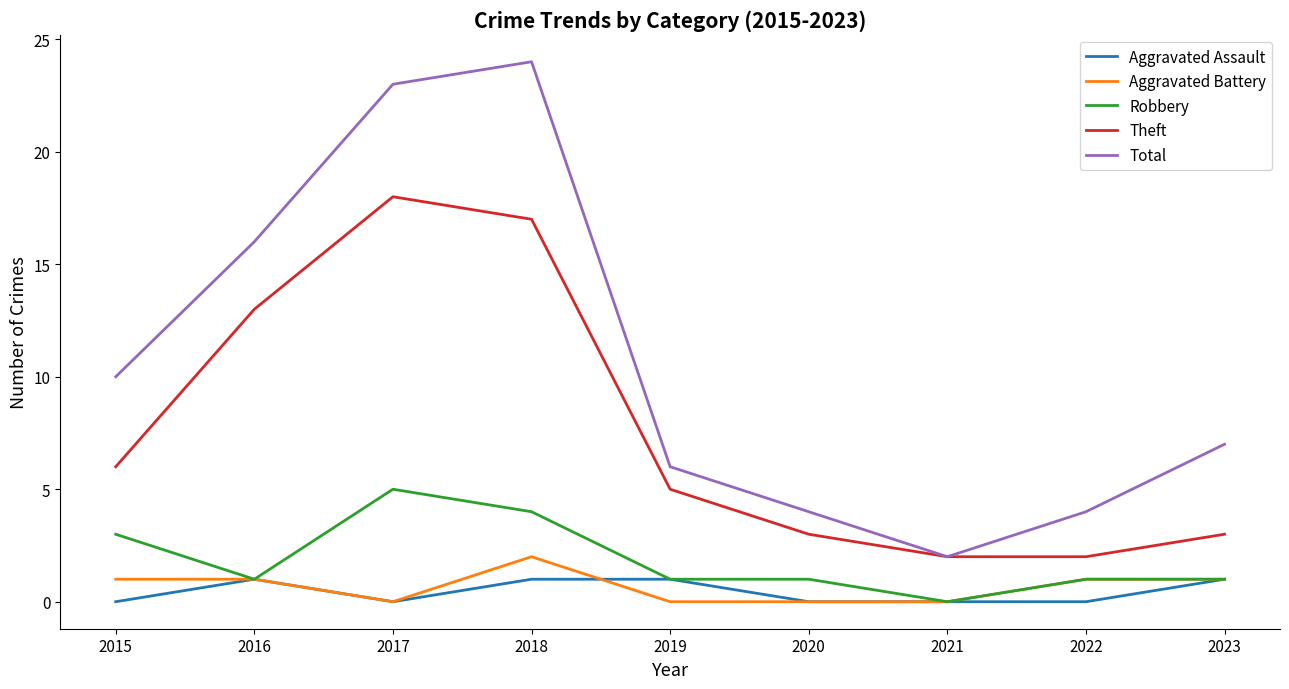

How many Aggravated Battery values are between 0 and 1?

8